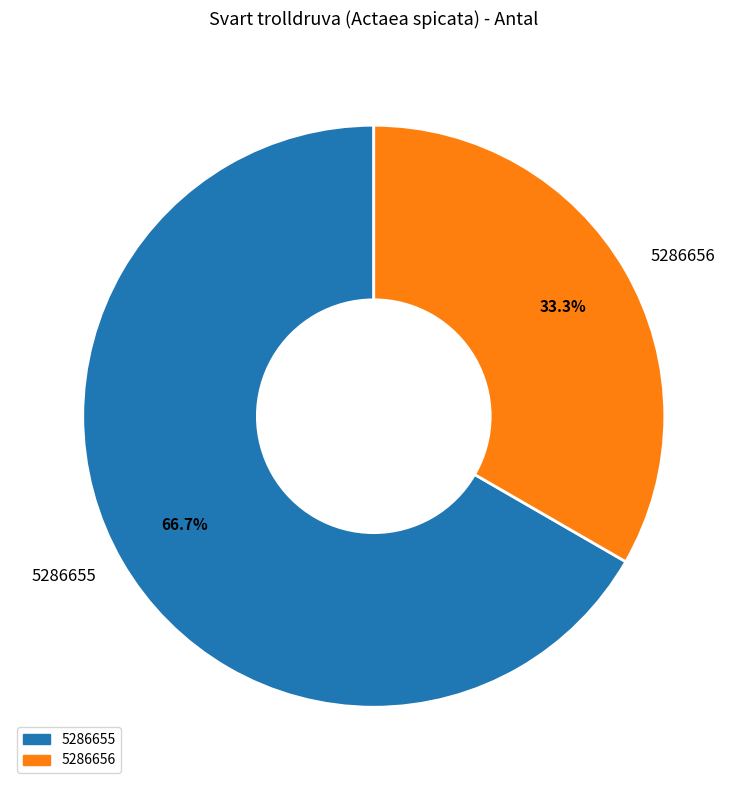

To the nearest percent, what is the combined percentage of 5286655 and 5286656?

100%